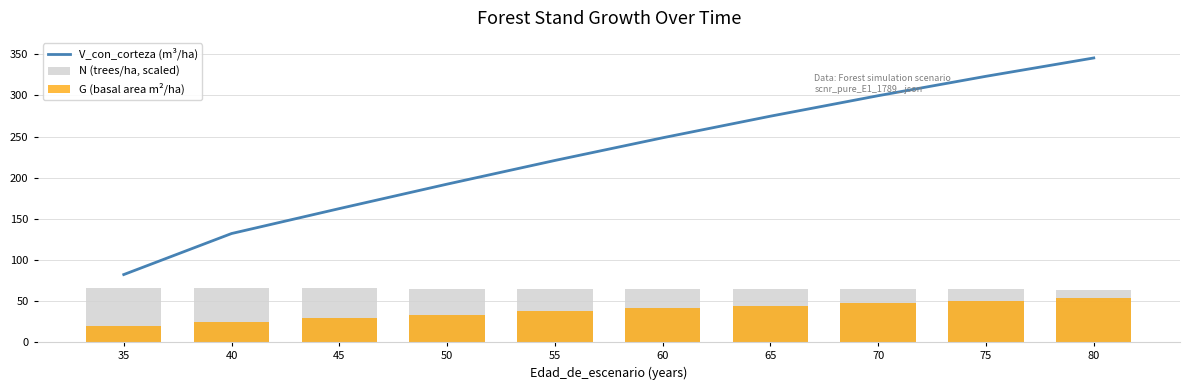

How many data points does each series have?

10